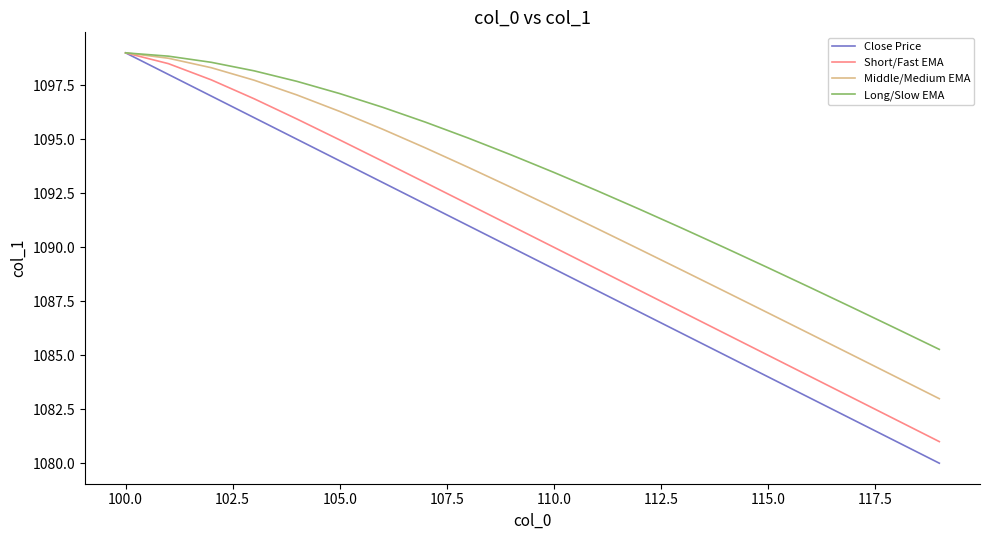

Which series has the widest spread of values?

Close Price